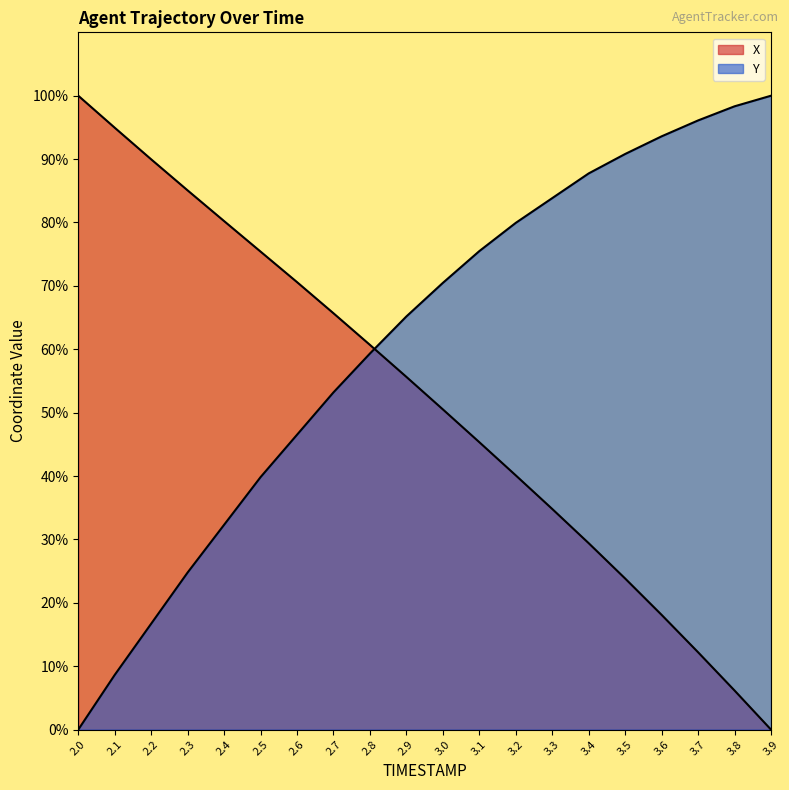

The value of Y at 2.4 is 32.3. True or false?

True